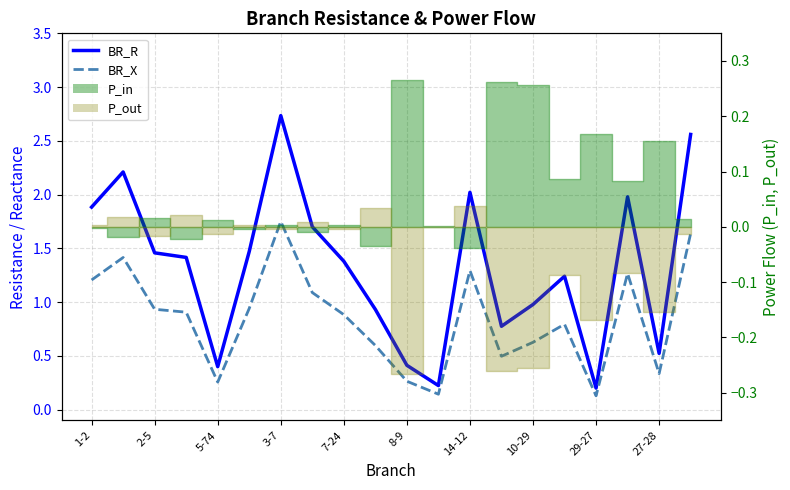

True or false: BR_X has more than 2 points higher than both neighbors.

True